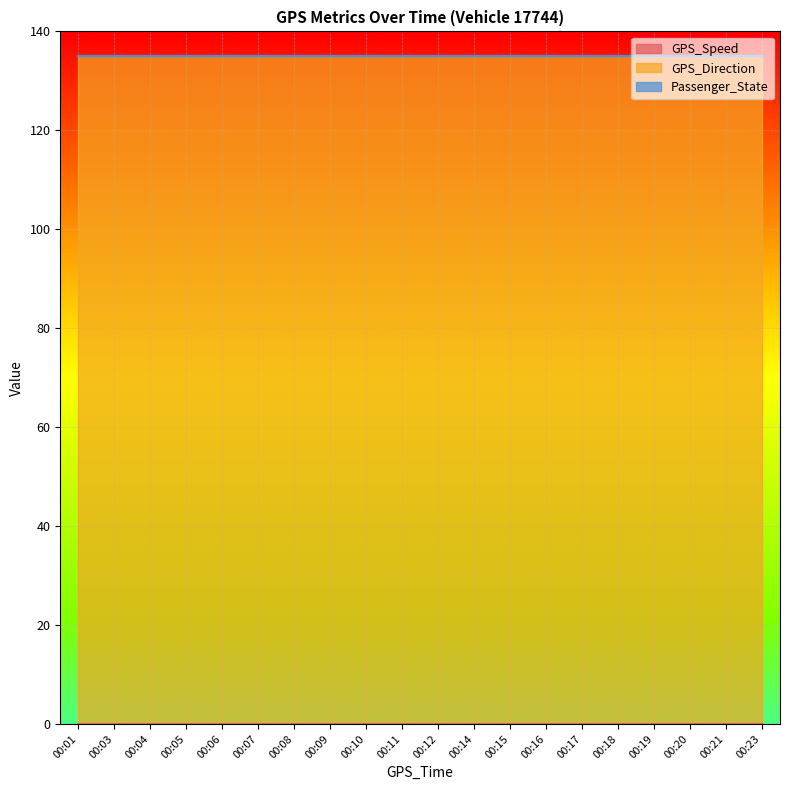

At which category does the chart reach its peak across all series?

00:01